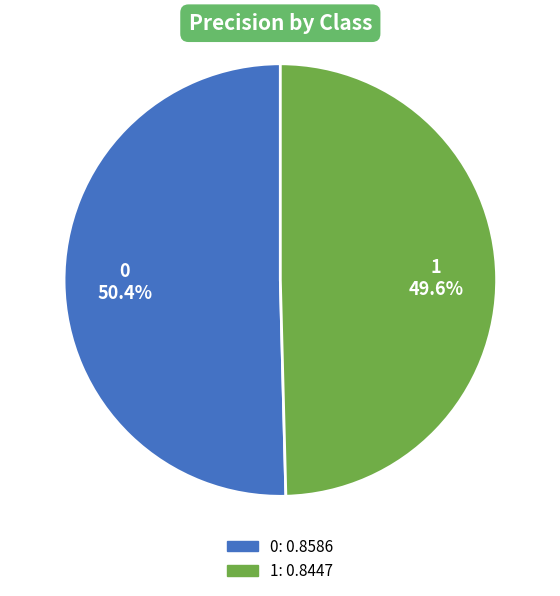

True or false: 1 accounts for 42% of the total.

False